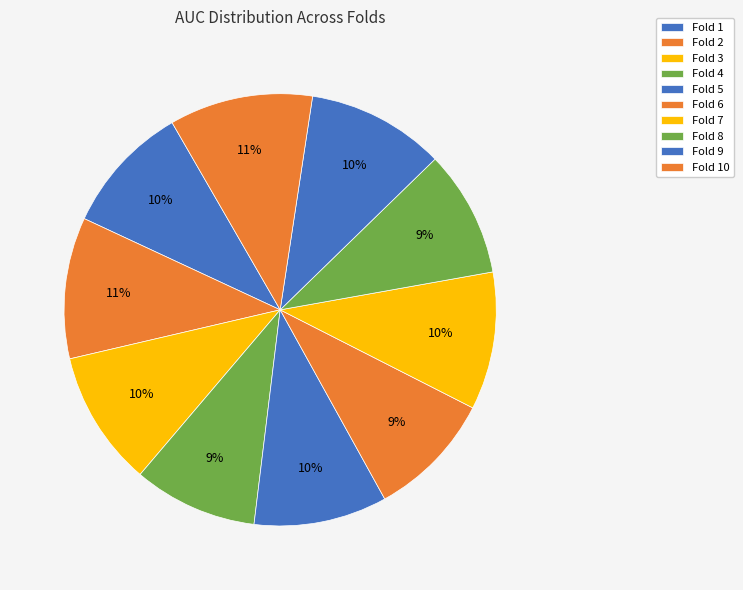

True or false: Fold 2 accounts for 4% of the total.

False